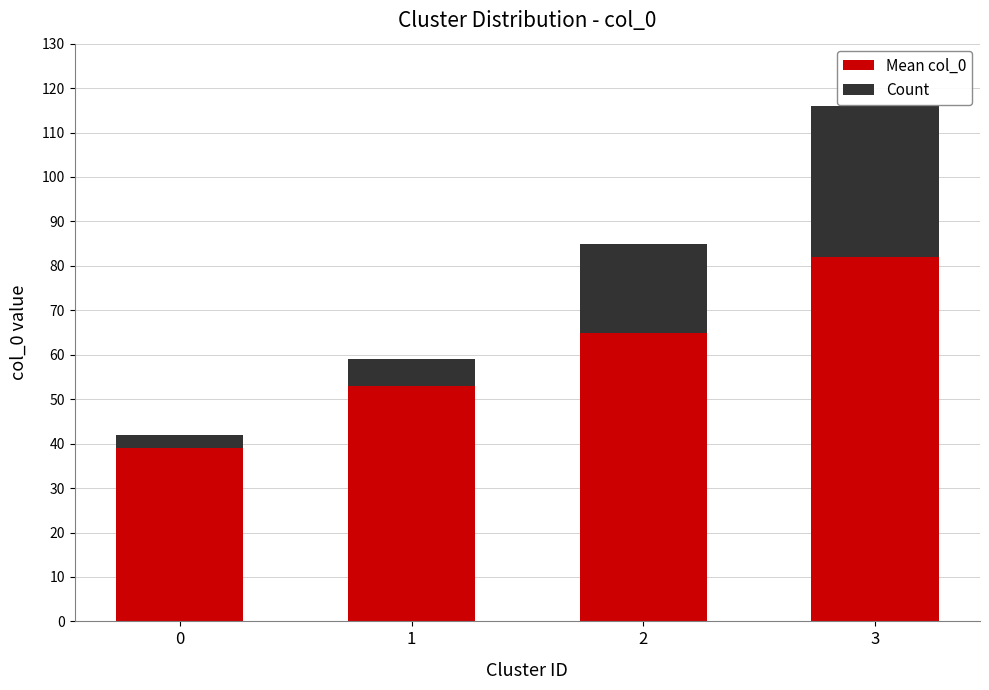

What is the difference between the maximum and minimum values in the Mean col_0 series?

43